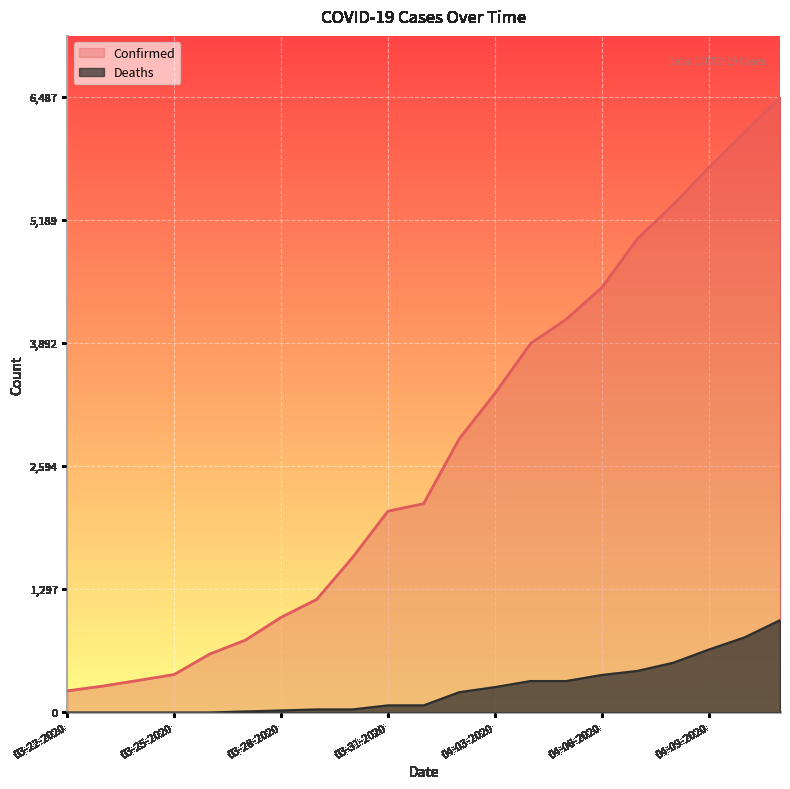

Does the chart display data point markers on the line(s)?

No